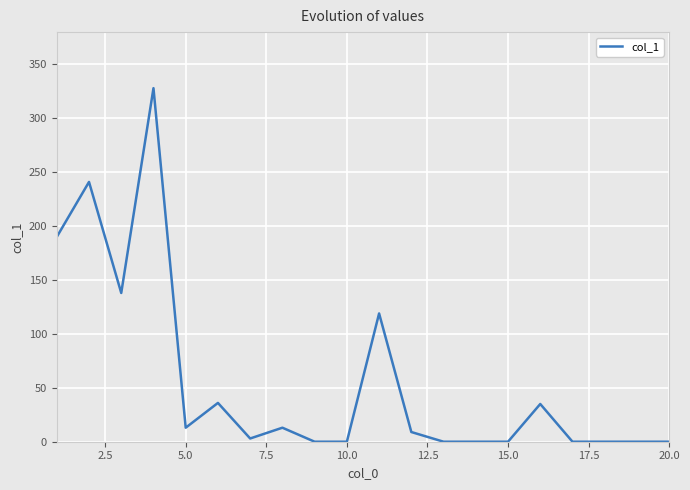

What is the maximum value shown in the chart?

328